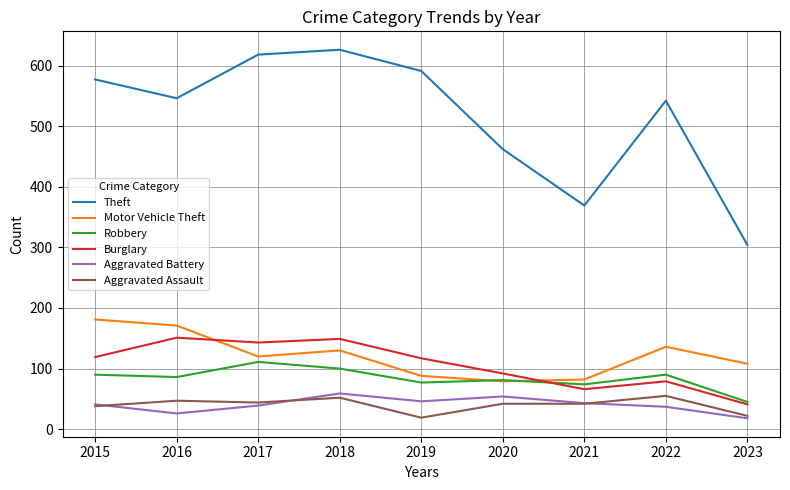

Which series has the largest total across all categories?

Theft